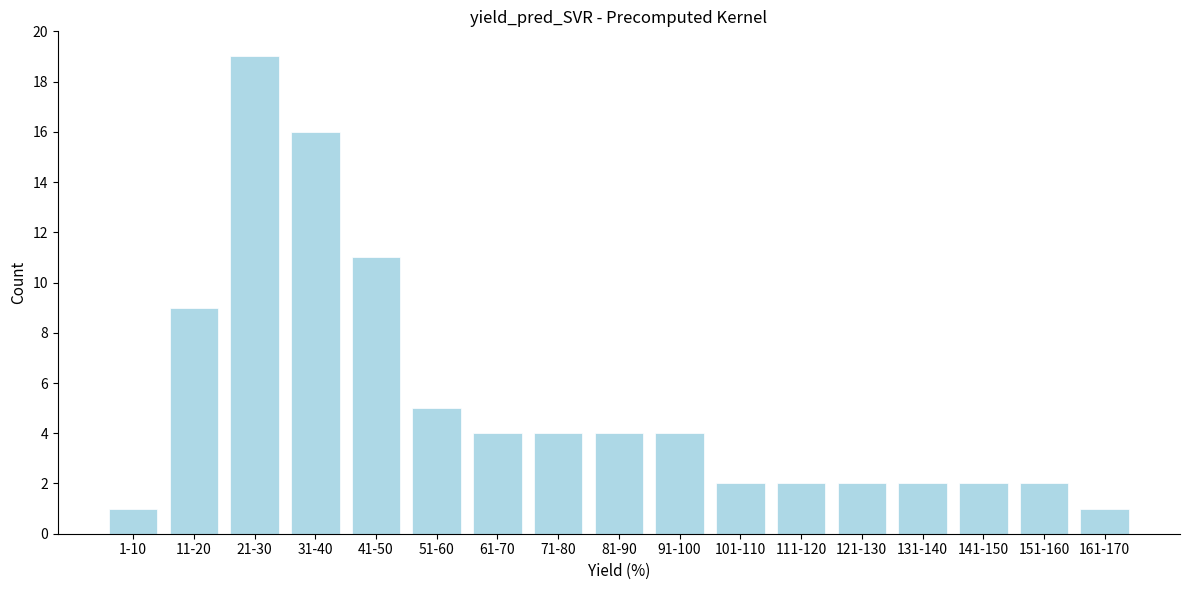

Reading right to left, what are all the values shown in this chart?

1	2	2	2	2	2	2	4	4	4	4	5	11	16	19	9	1